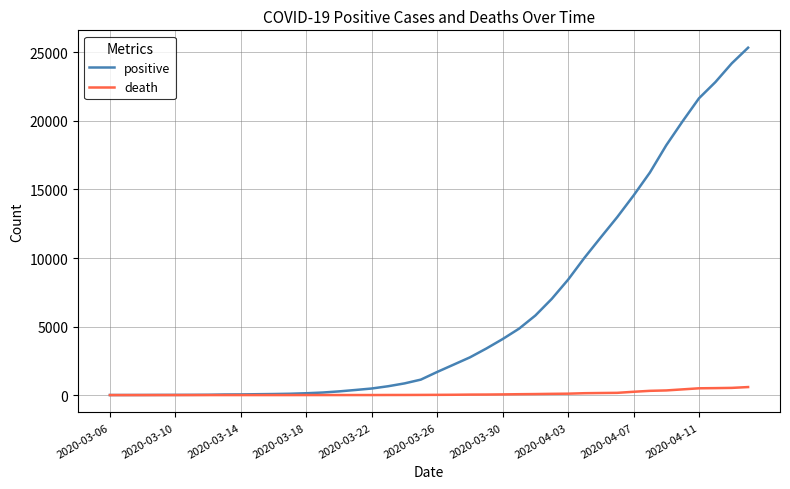

What is the maximum value shown in the chart?

25345